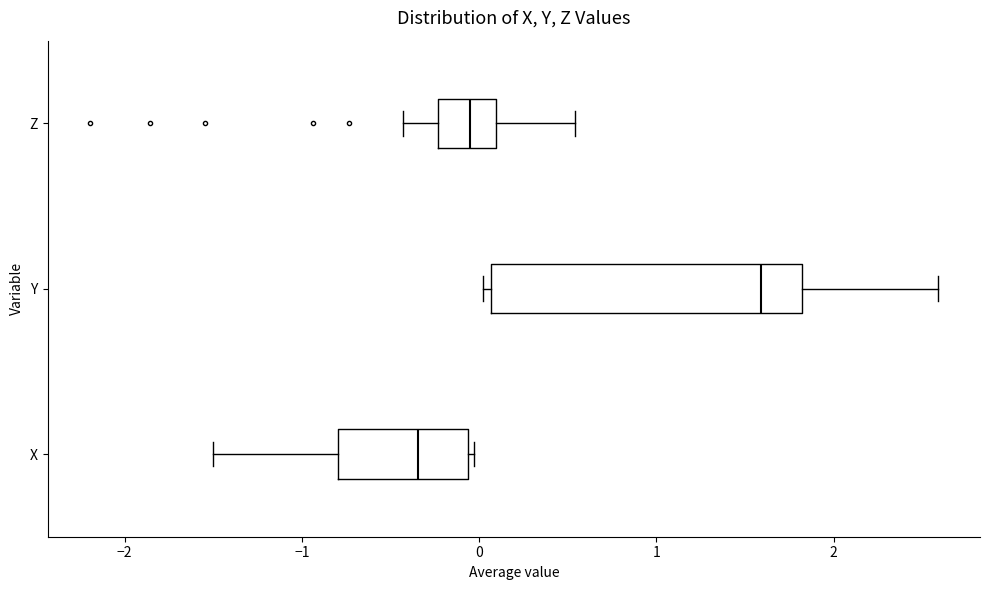

Reading bottom to top, transcribe this box plot: for each box, give where its median line is, the range the box spans, and where its two whiskers end, as read against the x-axis. The values are not printed on the chart, so give them approximately, as read against the axis.

X: median -0.3, box -0.8 to -0.1, whiskers -1.5 to 0.0
Y: median 1.6, box 0.1 to 1.8, whiskers 0.0 to 2.6
Z: median 0.0, box -0.2 to 0.1, whiskers -0.4 to 0.5